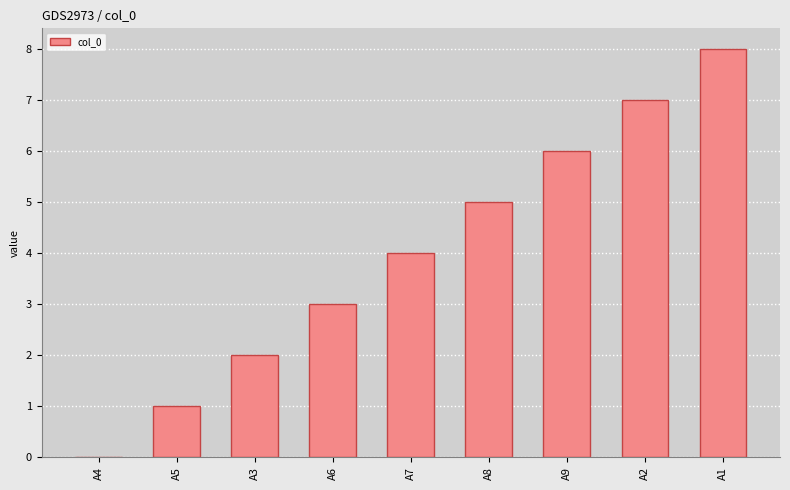

At which category does the chart reach its peak across all series?

A1